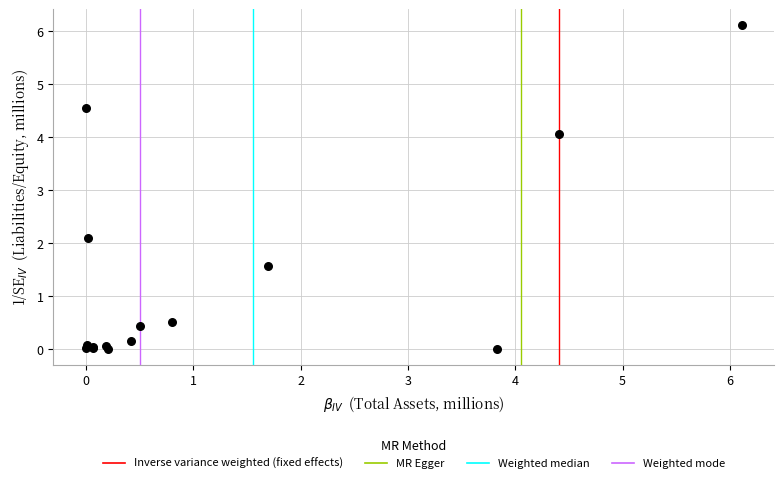

What Y value in the scatter plot is closest to 3?

2.1